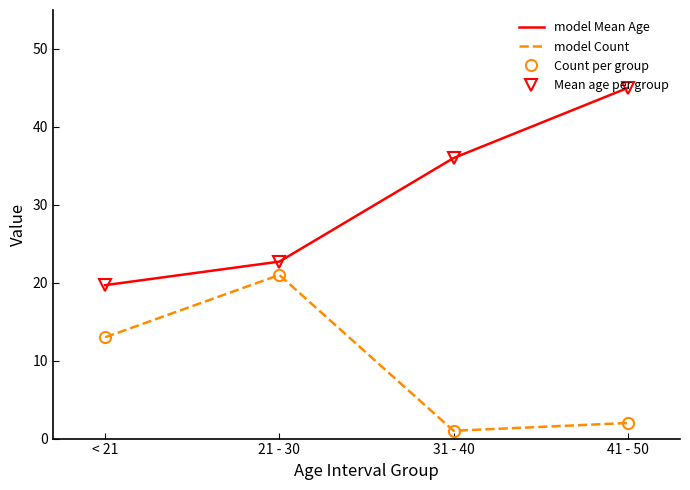

Reading left to right, list all the values displayed in this chart.

Mean Age: < 21=19.7	21 - 30=22.7	31 - 40=36.0	41 - 50=45.0
Mean Age markers: < 21=19.7	21 - 30=22.7	31 - 40=36.0	41 - 50=45.0
Count: < 21=13.0	21 - 30=21.0	31 - 40=1.0	41 - 50=2.0
Count markers: < 21=13.0	21 - 30=21.0	31 - 40=1.0	41 - 50=2.0